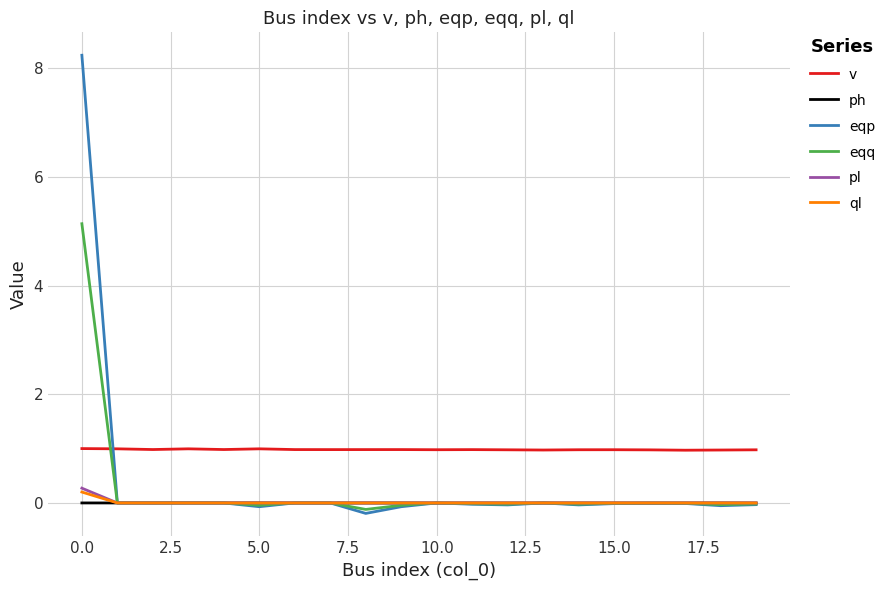

Which series has the widest spread of values?

eqp